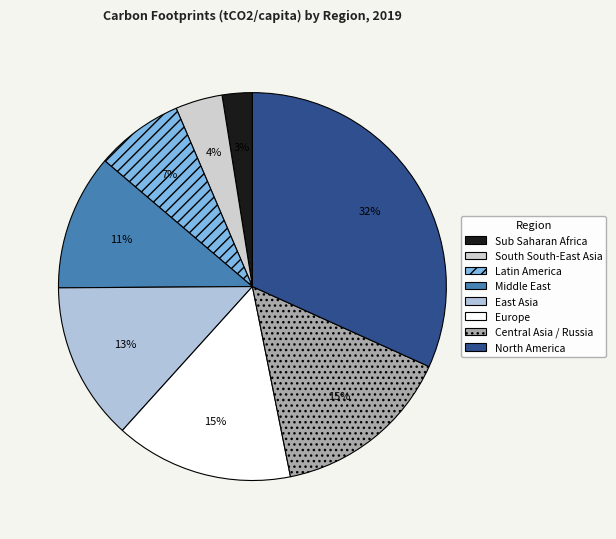

How many segments does this pie chart have?

8